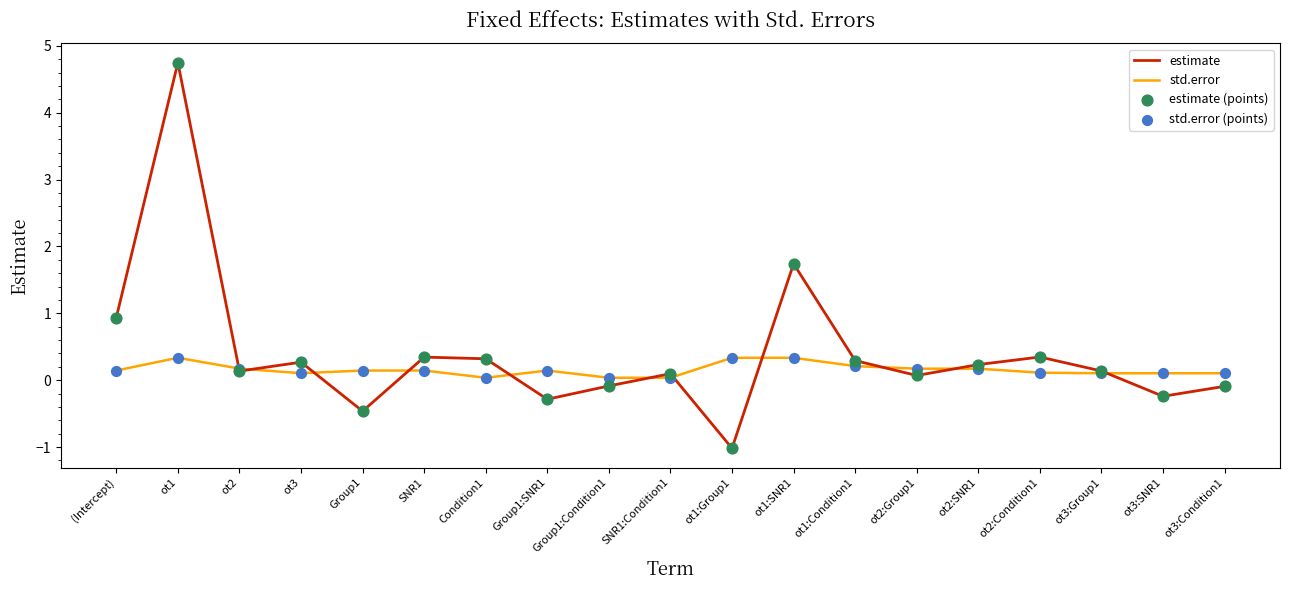

The estimate series shows 0.3 at ot2:Condition1. True or false?

True